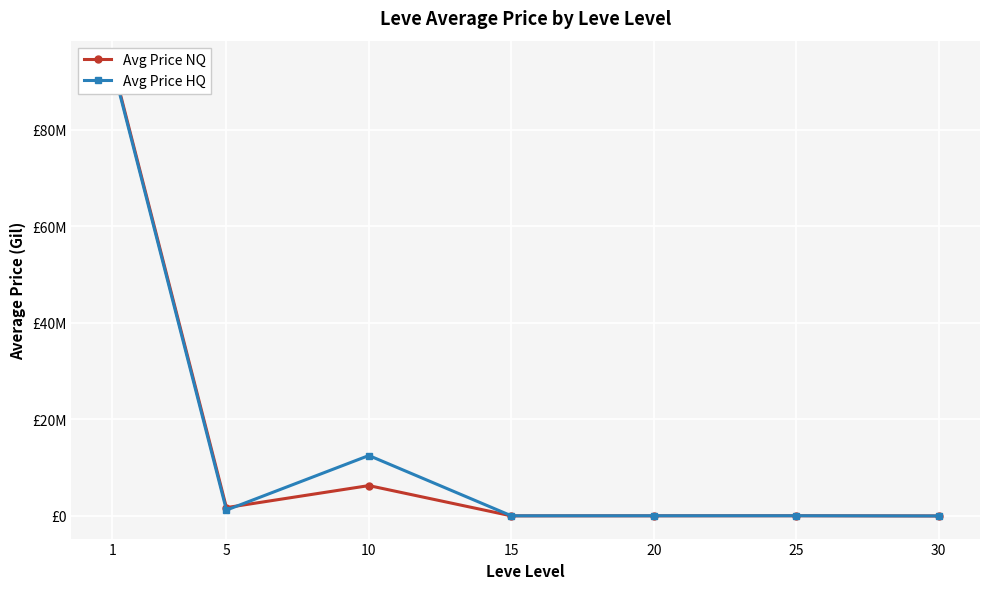

How many interior local peaks does the Avg Price NQ series have?

2